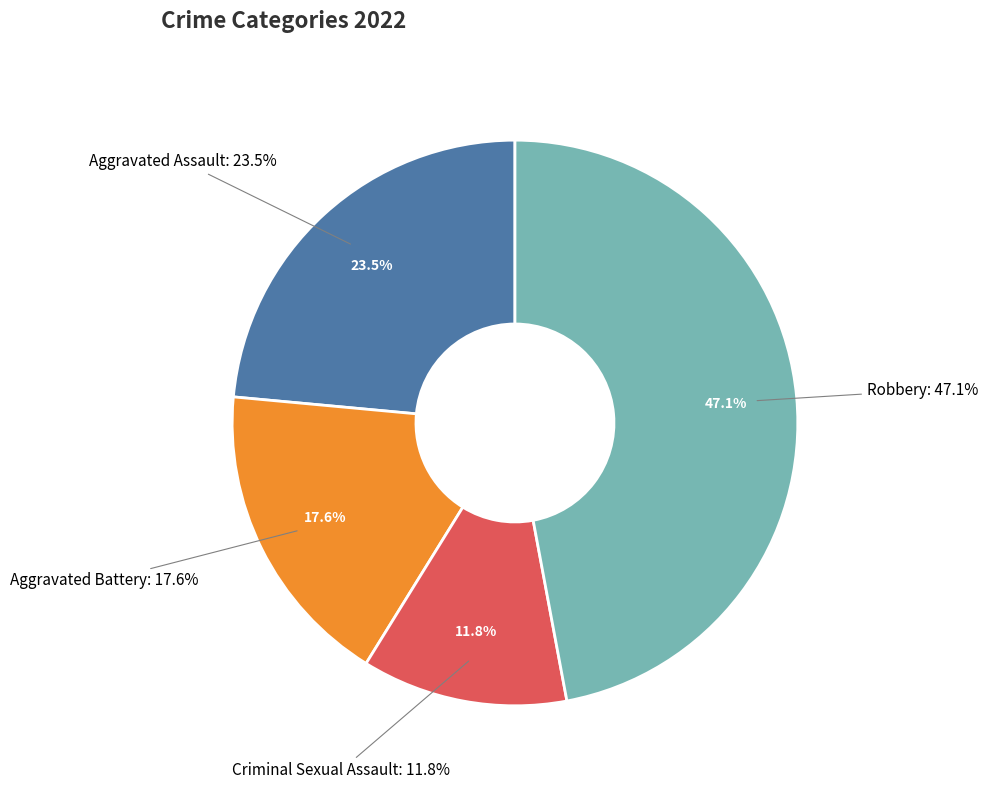

Is it true that Robbery is 47% of the pie?

True